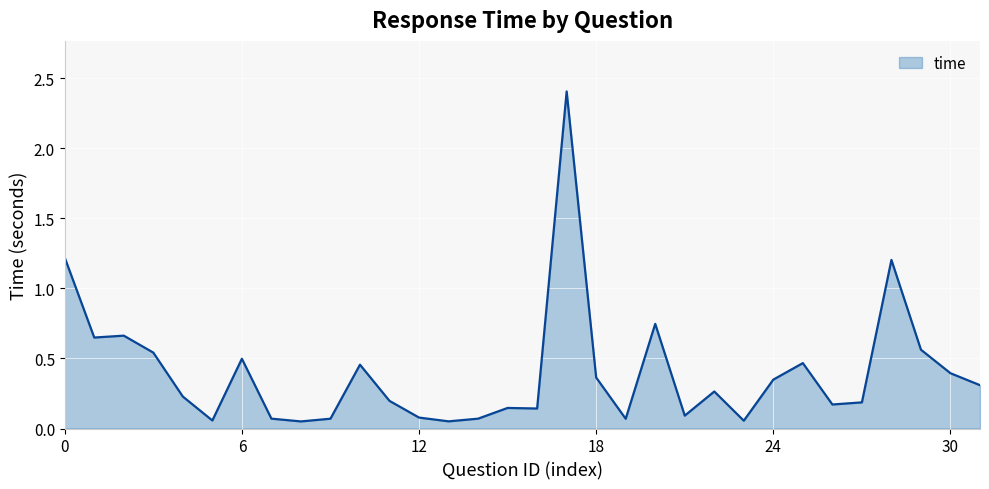

What is the difference between the maximum and minimum values?

2.4